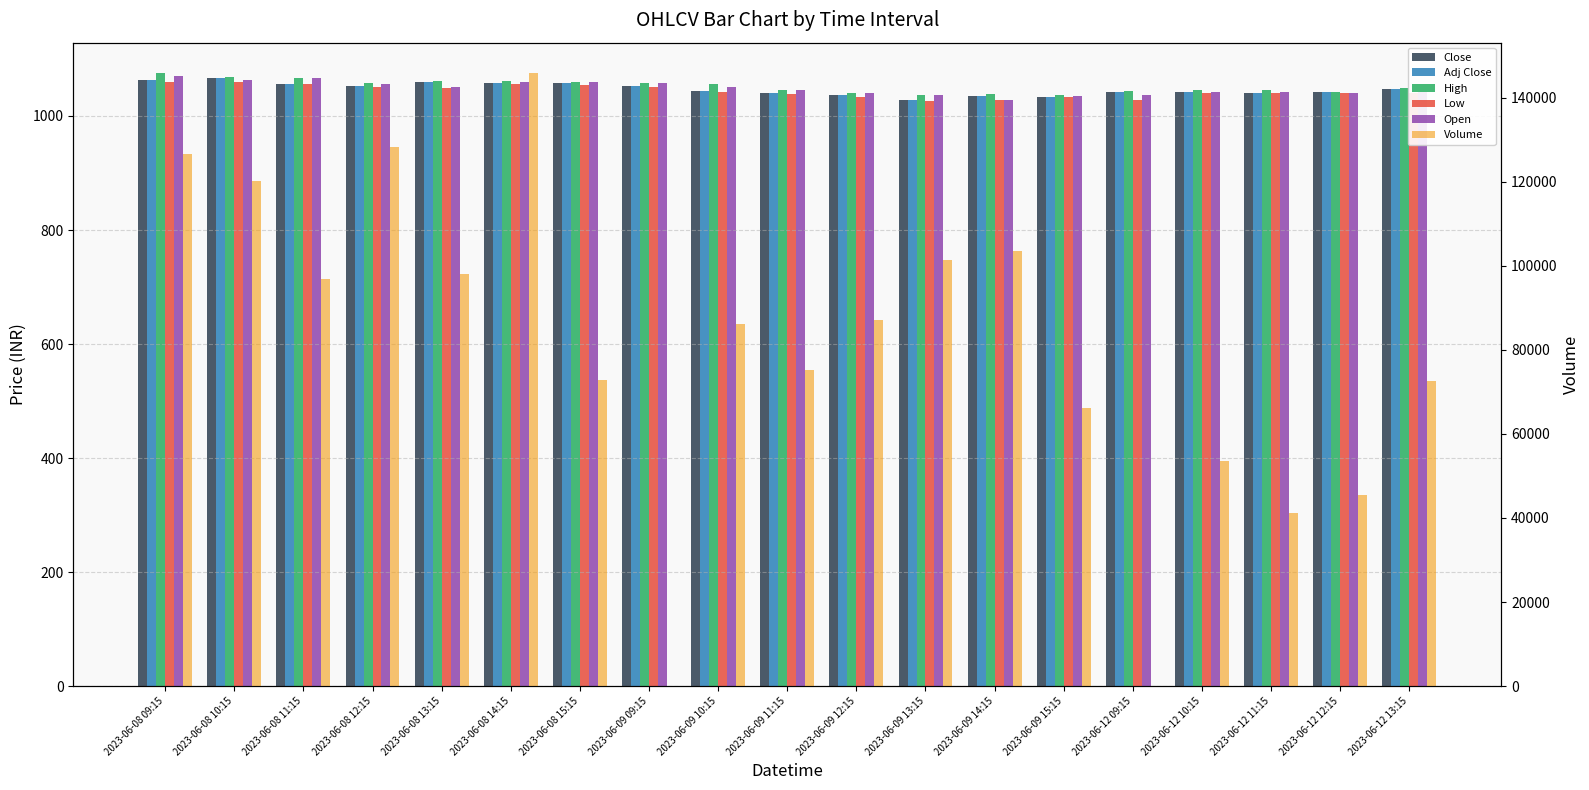

Count the number of data series in this chart.

6